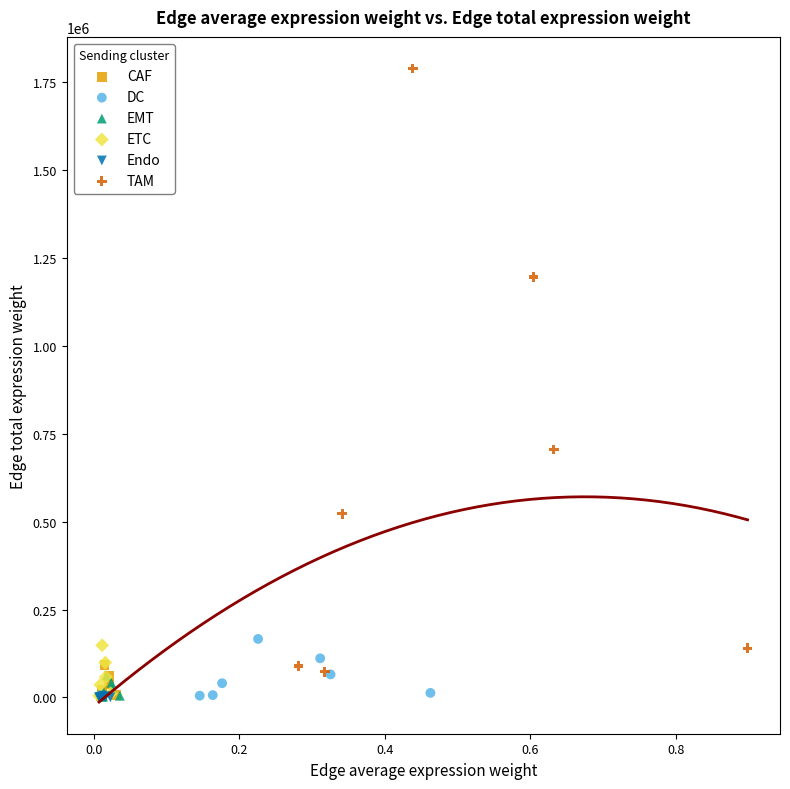

Which series reaches the maximum Y coordinate?

TAM